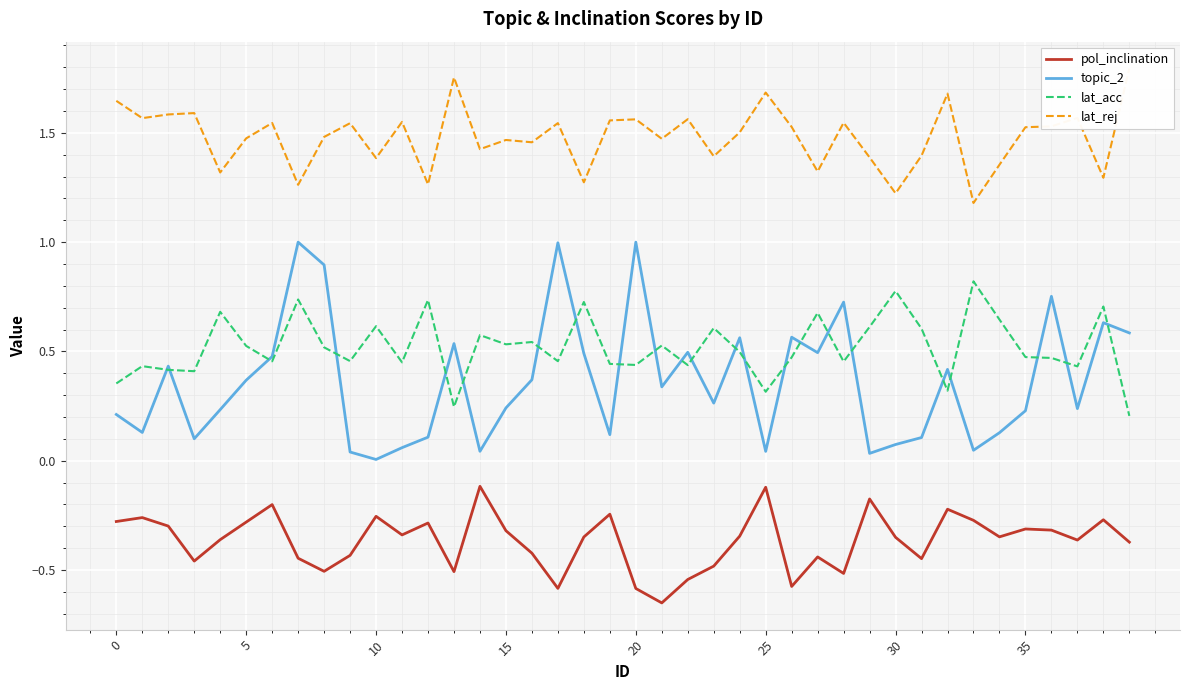

True or false: topic_2 and pol_inclination intersect in this chart.

False